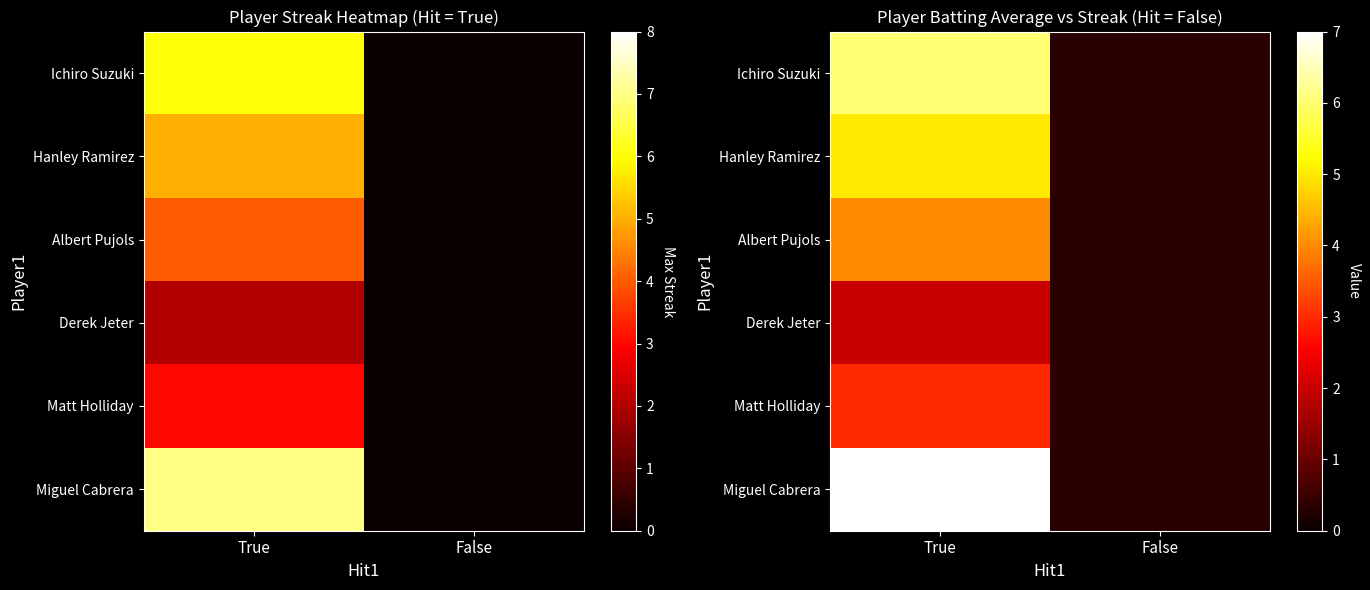

At which category does the chart reach its peak across all series?

True